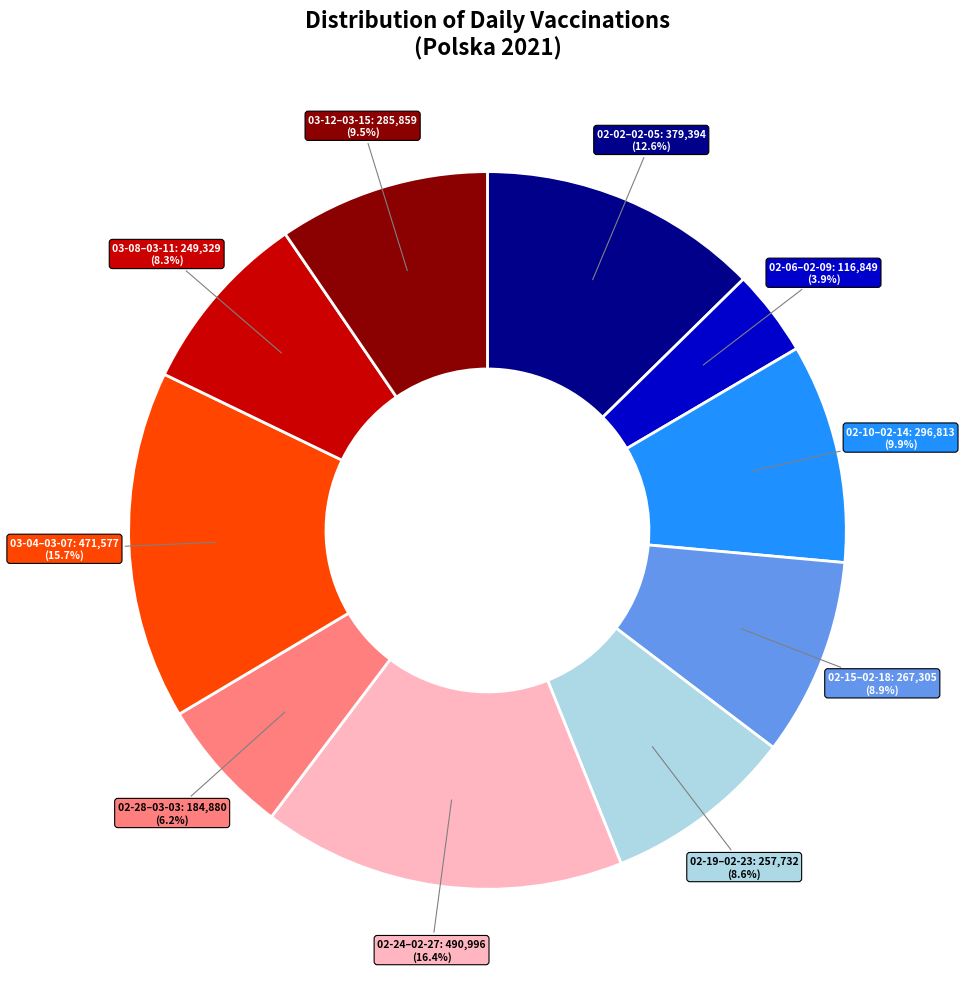

Does any single category account for the majority?

No